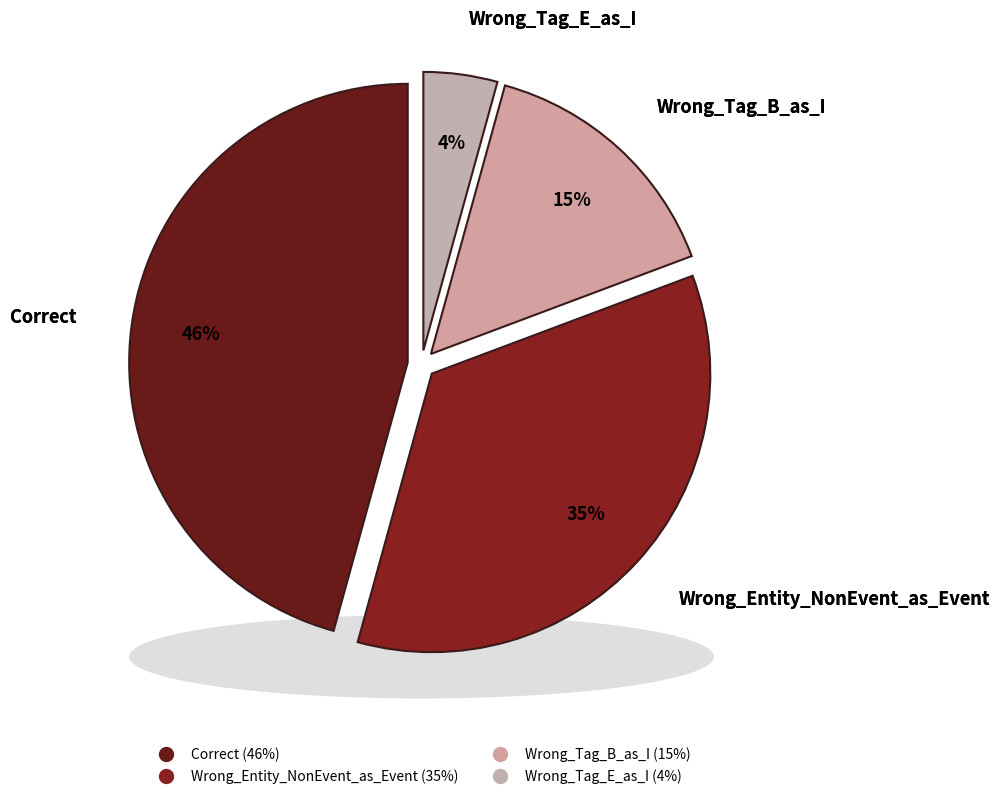

Is there any slice that represents more than half of the pie?

No